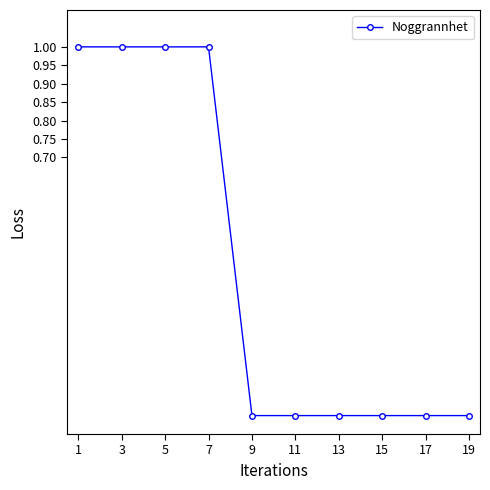

How many lines are shown in the chart?

1